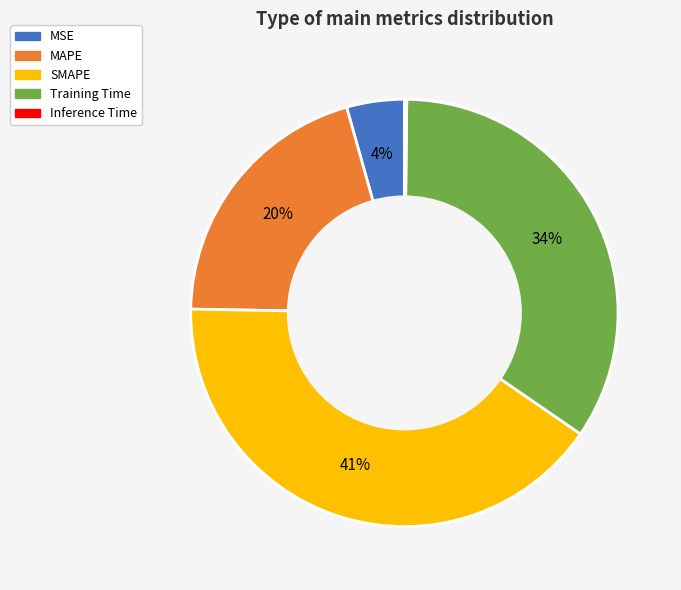

To the nearest percent, what portion does SMAPE represent?

41%